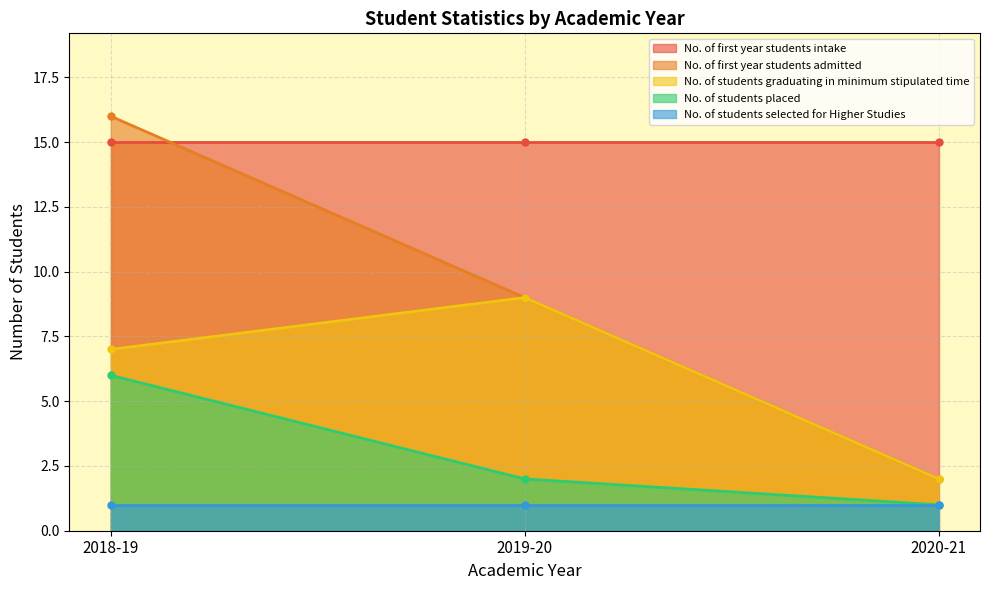

How many values in the No. of students placed series are below 2?

1